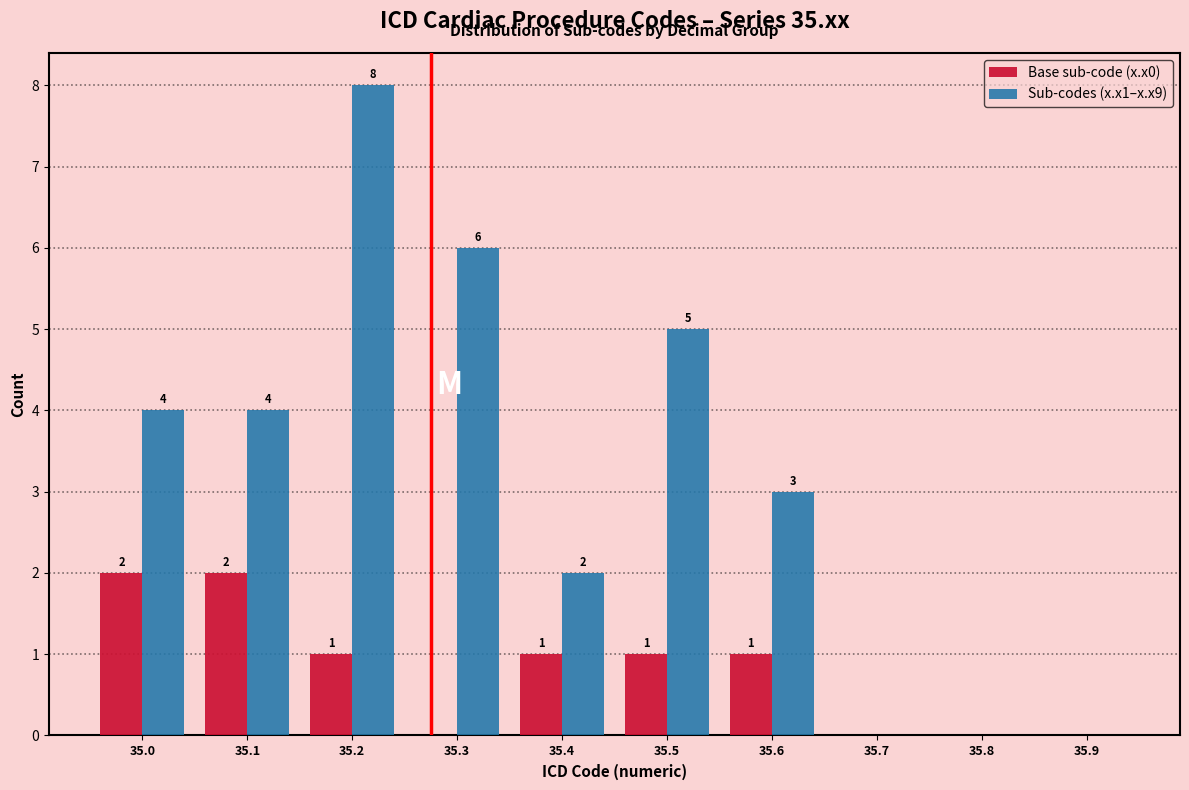

Reading right to left, list all the values displayed in this chart.

Base sub-code (x.x0): 35.9=0	35.8=0	35.7=0	35.6=1	35.5=1	35.4=1	35.3=0	35.2=1	35.1=2	35.0=2
Sub-codes (x.x1–x.x9): 35.9=0	35.8=0	35.7=0	35.6=3	35.5=5	35.4=2	35.3=6	35.2=8	35.1=4	35.0=4